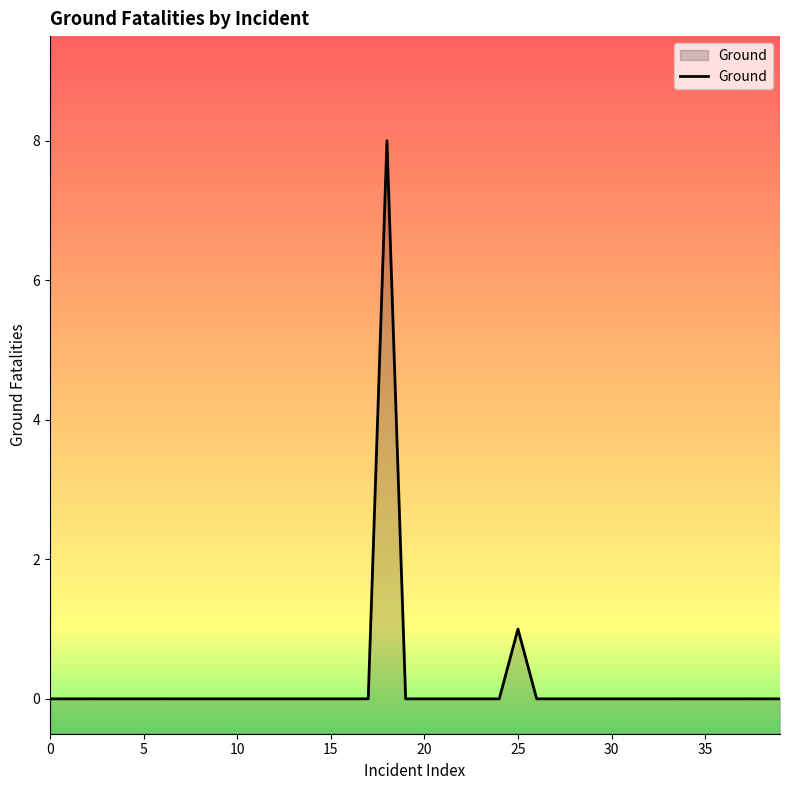

What is the difference between the maximum and minimum values?

8